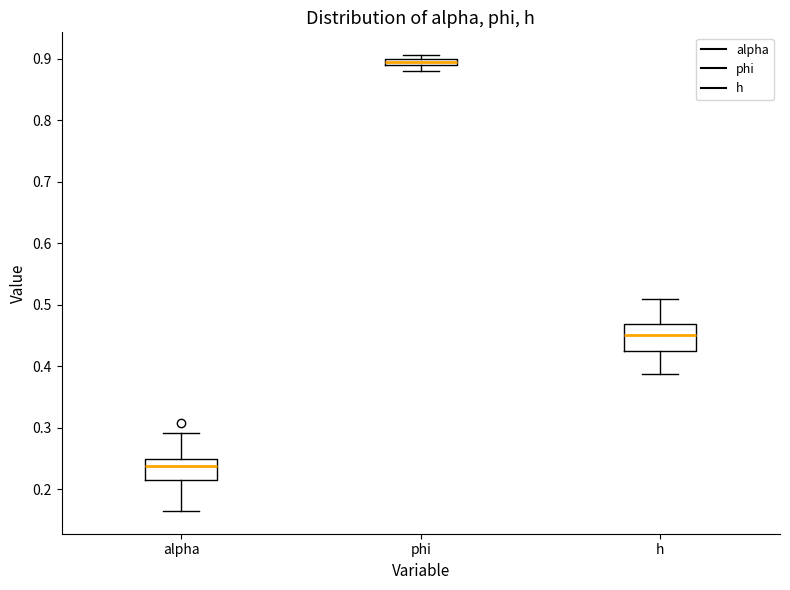

Comparing the boxes themselves (not the whiskers), which one is the tallest?

h